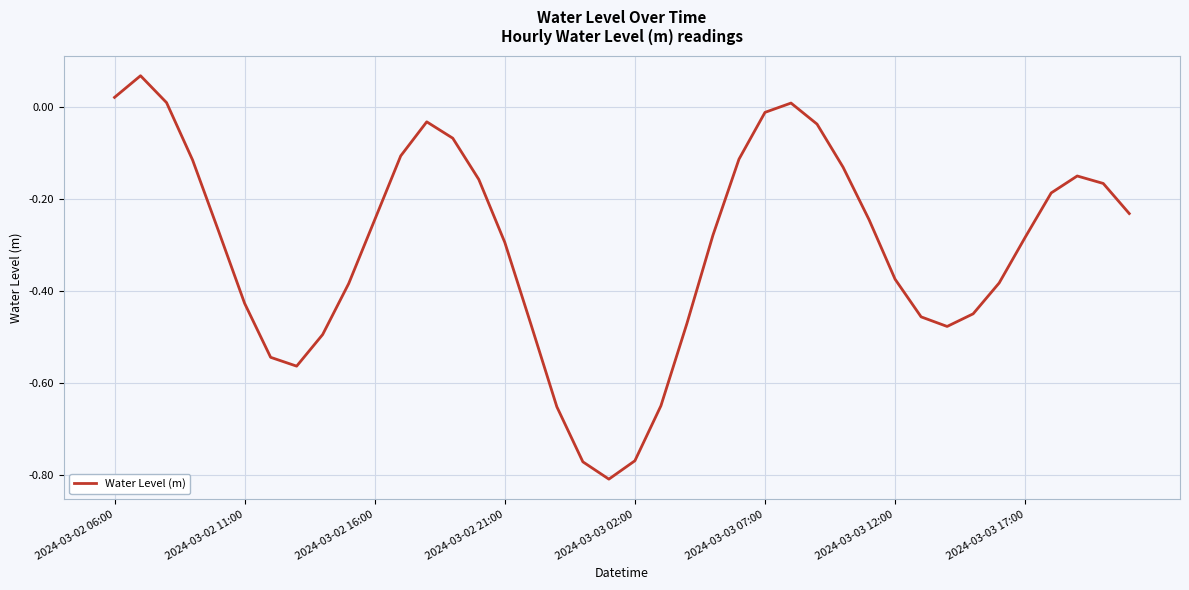

What is the difference between the maximum and minimum values?

0.9